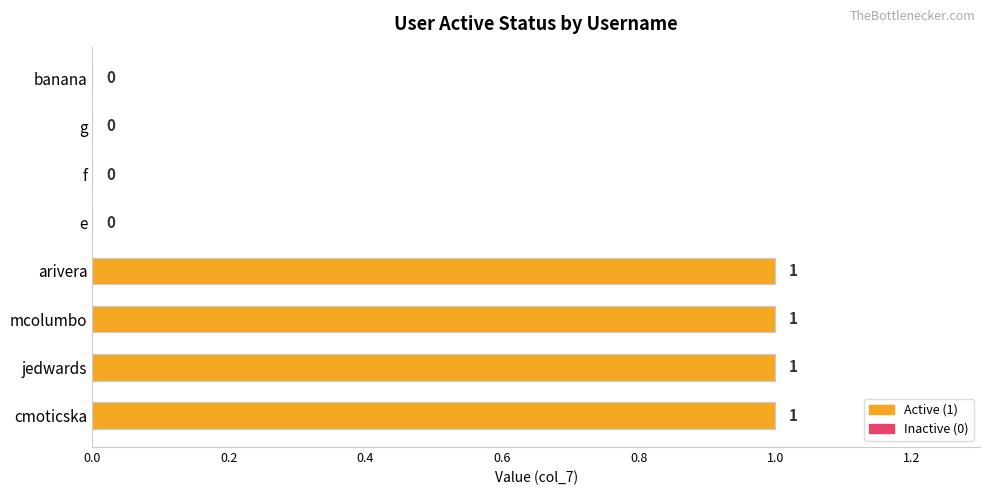

Which has a higher value, g or jedwards?

jedwards